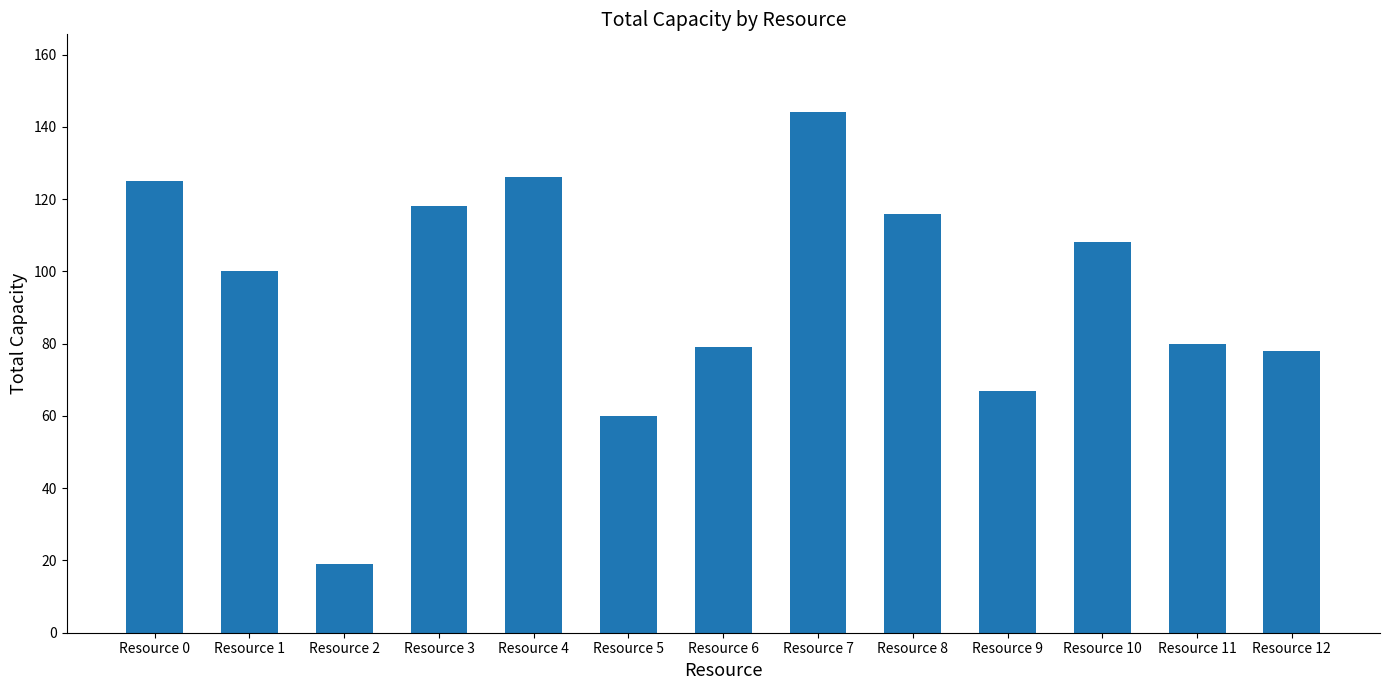

What is the sum of all values?

1220